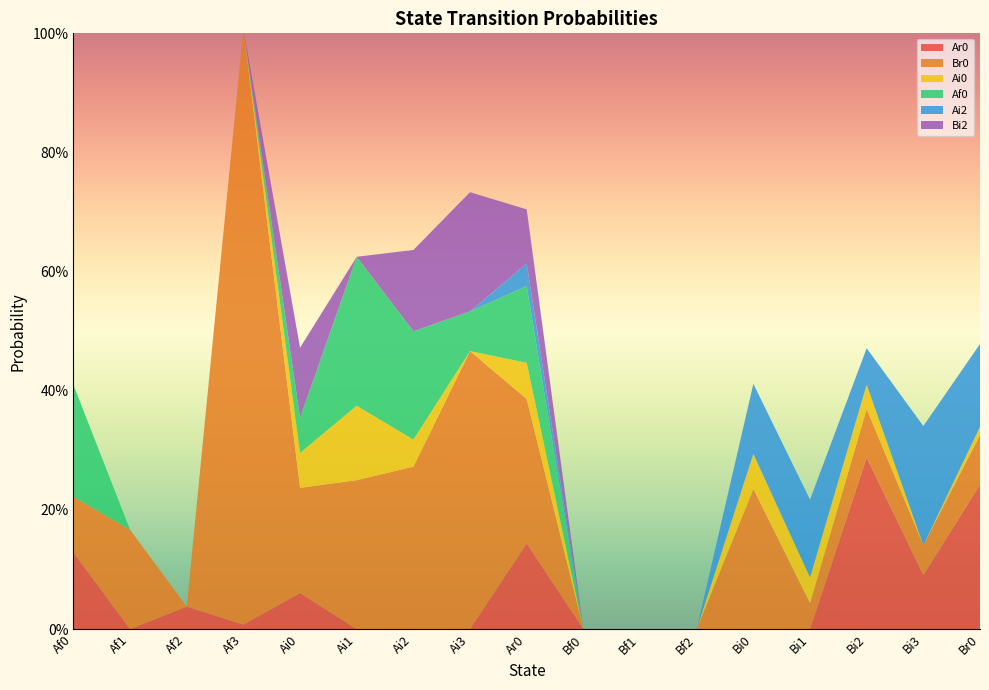

Reading right to left, transcribe all the data shown in this chart.

Ar0: Br0=0.2	Bi3=0.1	Bi2=0.3	Bi1=0.0	Bi0=0.0	Bf2=0.0	Bf1=0.0	Bf0=0.0	Ar0=0.1	Ai3=0.0	Ai2=0.0	Ai1=0.0	Ai0=0.1	Af3=0.0	Af2=0.0	Af1=0.0	Af0=0.1
Br0: Br0=0.1	Bi3=0.1	Bi2=0.1	Bi1=0.0	Bi0=0.2	Bf2=0.0	Bf1=0.0	Bf0=0.0	Ar0=0.2	Ai3=0.5	Ai2=0.3	Ai1=0.2	Ai0=0.2	Af3=1.0	Af2=0.0	Af1=0.2	Af0=0.1
Ai0: Br0=0.0	Bi3=0.0	Bi2=0.0	Bi1=0.0	Bi0=0.1	Bf2=0.0	Bf1=0.0	Bf0=0.0	Ar0=0.1	Ai3=0.0	Ai2=0.0	Ai1=0.1	Ai0=0.1	Af3=0.0	Af2=0.0	Af1=0.0	Af0=0.0
Af0: Br0=0.0	Bi3=0.0	Bi2=0.0	Bi1=0.0	Bi0=0.0	Bf2=0.0	Bf1=0.0	Bf0=0.0	Ar0=0.1	Ai3=0.1	Ai2=0.2	Ai1=0.2	Ai0=0.1	Af3=0.0	Af2=0.0	Af1=0.0	Af0=0.2
Ai2: Br0=0.1	Bi3=0.2	Bi2=0.1	Bi1=0.1	Bi0=0.1	Bf2=0.0	Bf1=0.0	Bf0=0.0	Ar0=0.0	Ai3=0.0	Ai2=0.0	Ai1=0.0	Ai0=0.0	Af3=0.0	Af2=0.0	Af1=0.0	Af0=0.0
Bi2: Br0=0.0	Bi3=0.0	Bi2=0.0	Bi1=0.0	Bi0=0.0	Bf2=0.0	Bf1=0.0	Bf0=0.0	Ar0=0.1	Ai3=0.2	Ai2=0.1	Ai1=0.0	Ai0=0.1	Af3=0.0	Af2=0.0	Af1=0.0	Af0=0.0